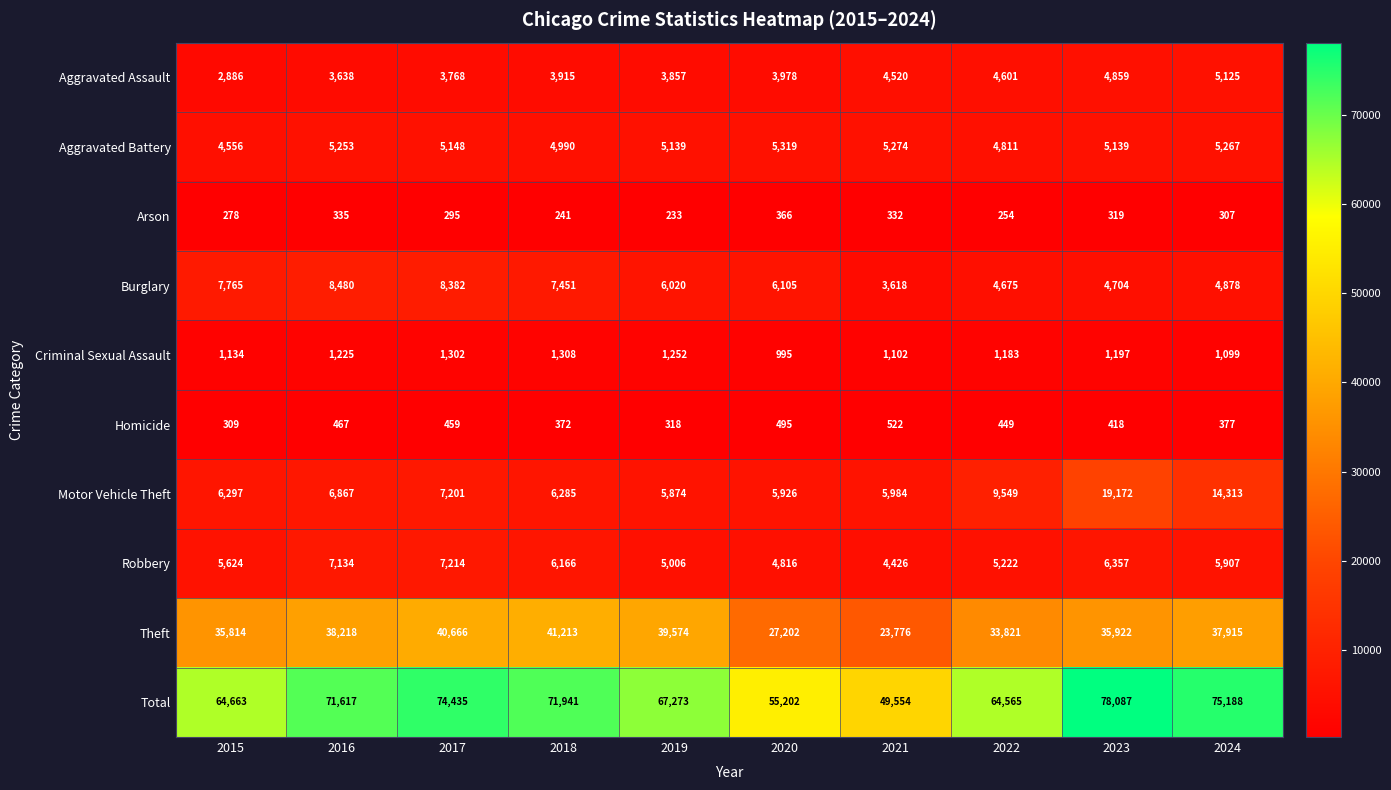

The Robbery series shows 5624 at 2015. True or false?

True